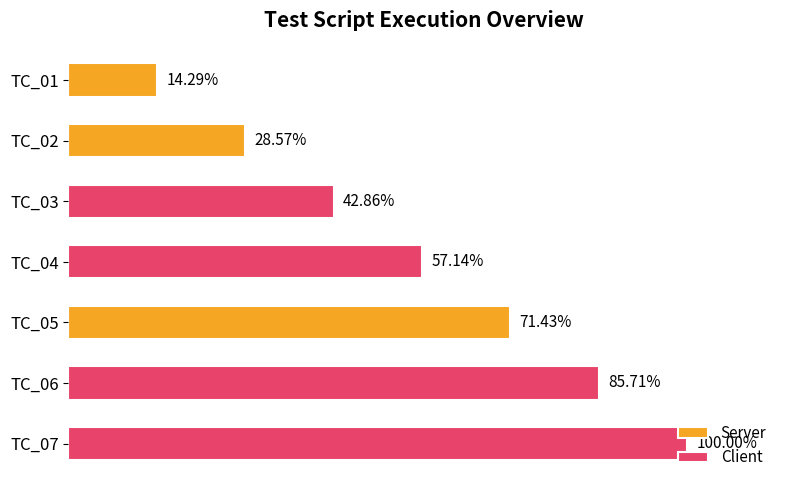

Is it true that Server equals 0.0 at TC_07?

True